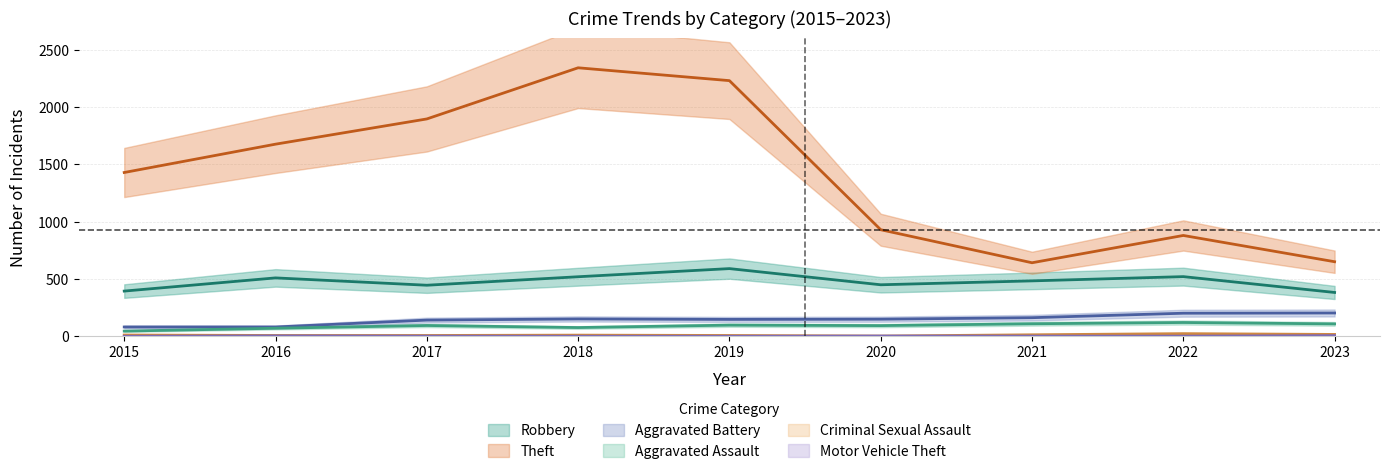

True or false: Criminal Sexual Assault and Theft cross at least once.

False